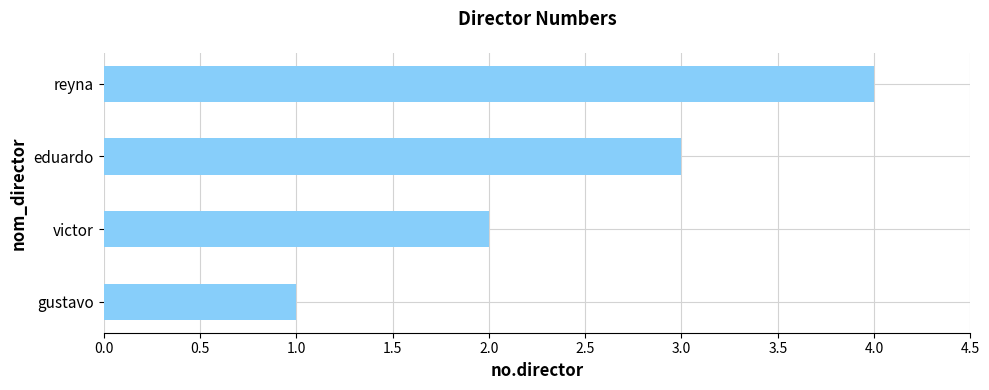

Rank the categories by value from highest to lowest.

reyna, eduardo, victor, gustavo